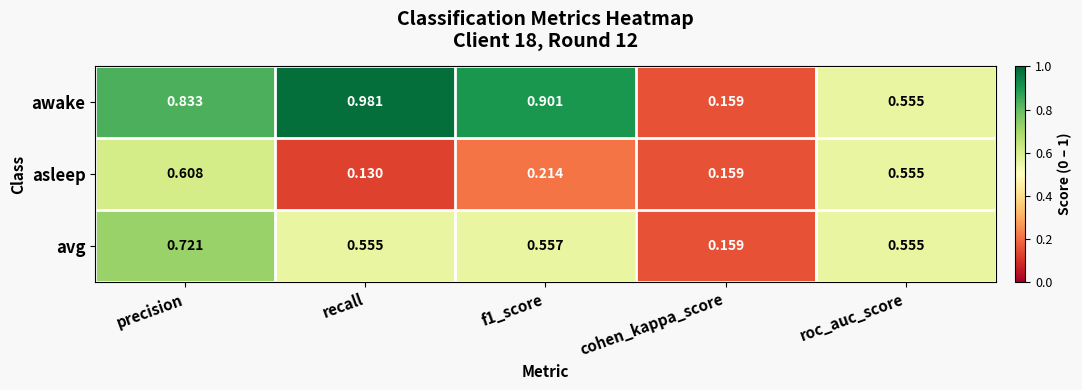

Between f1_score and cohen_kappa_score, which series saw the biggest shift?

awake